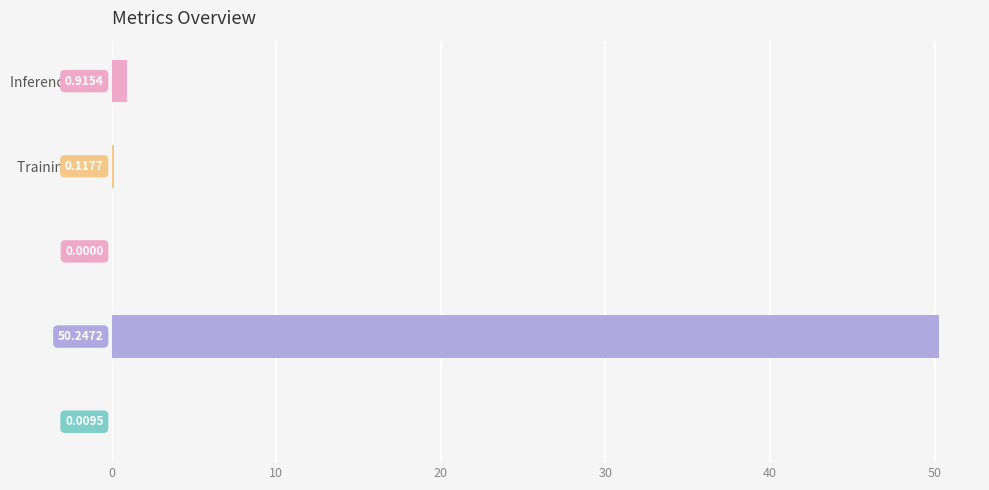

Between MSE and MAPE, which is larger?

MAPE